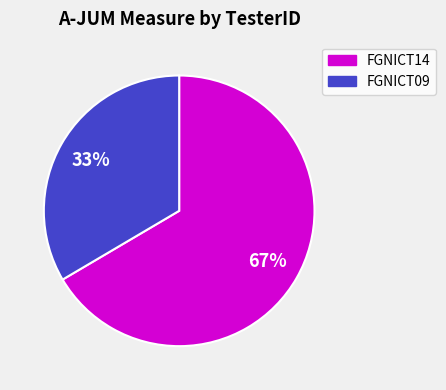

Is there any slice that represents more than half of the pie?

Yes